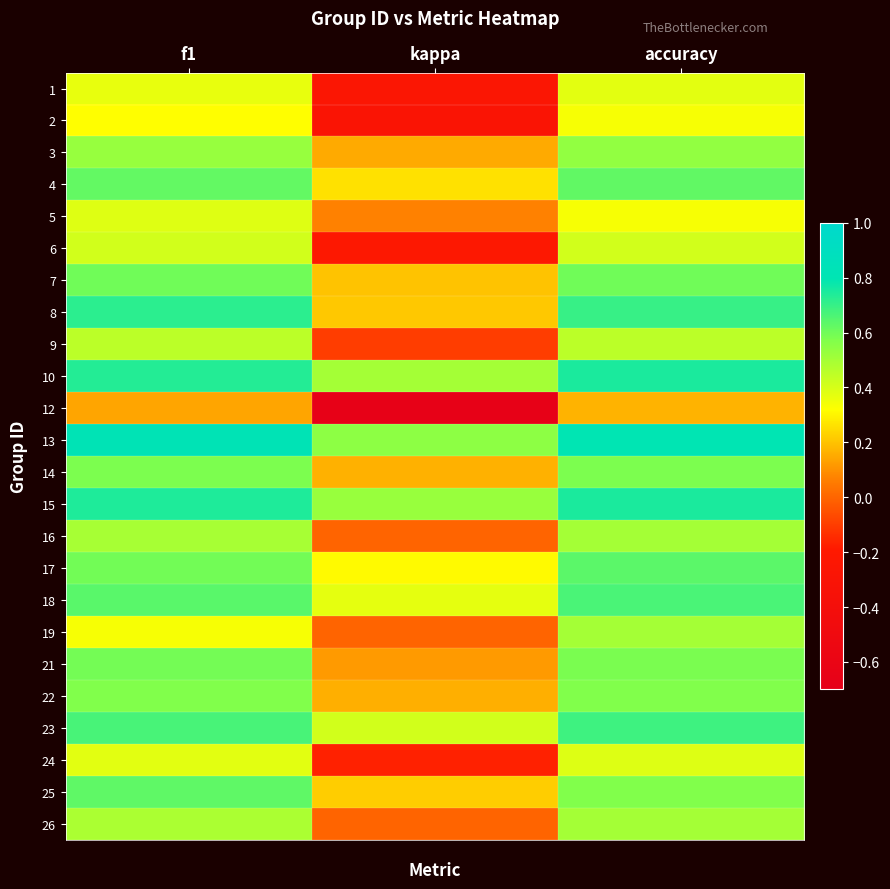

At which category does the chart reach its minimum across all series?

kappa